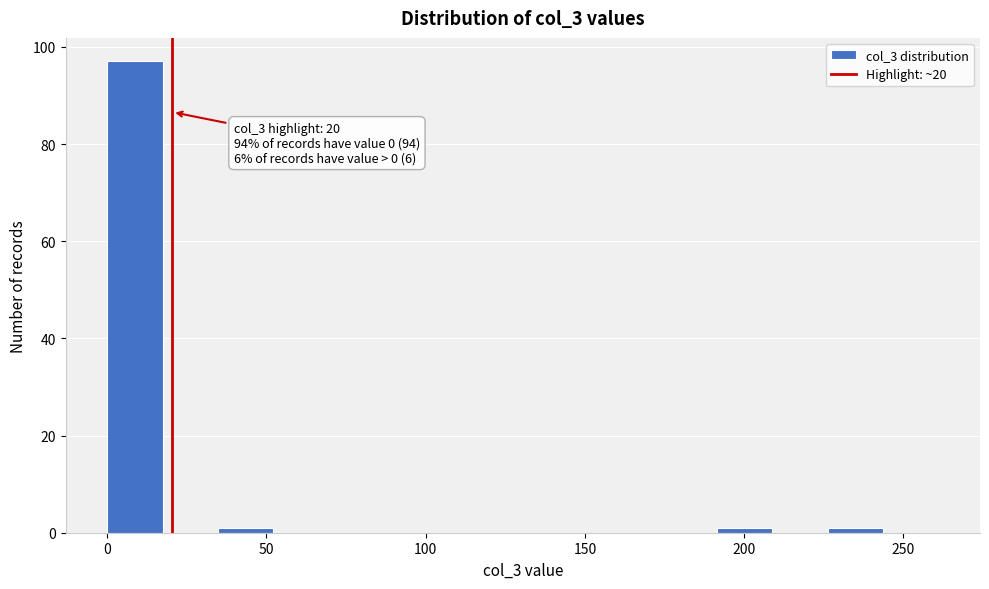

Read against the x-axis, roughly where is the centre of the tallest bar?

10